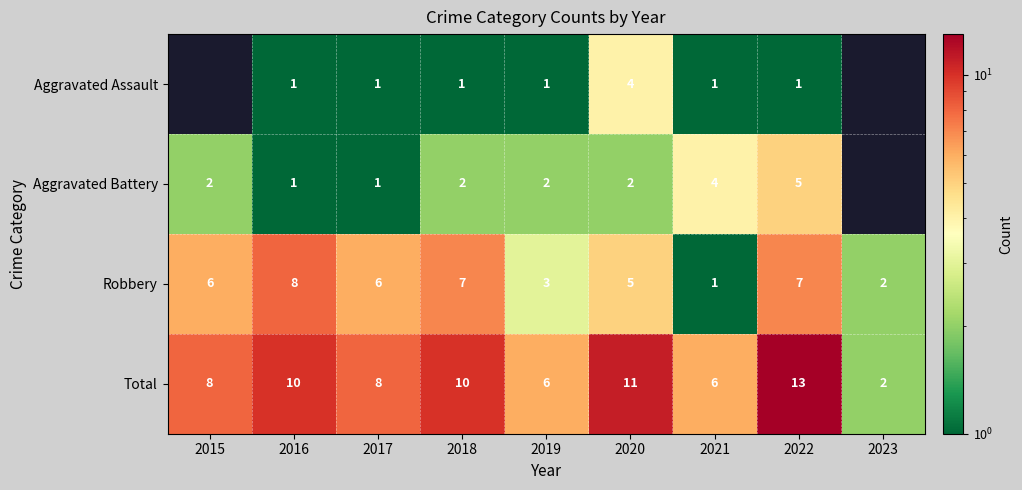

At which category is the sum across all series the highest?

2022